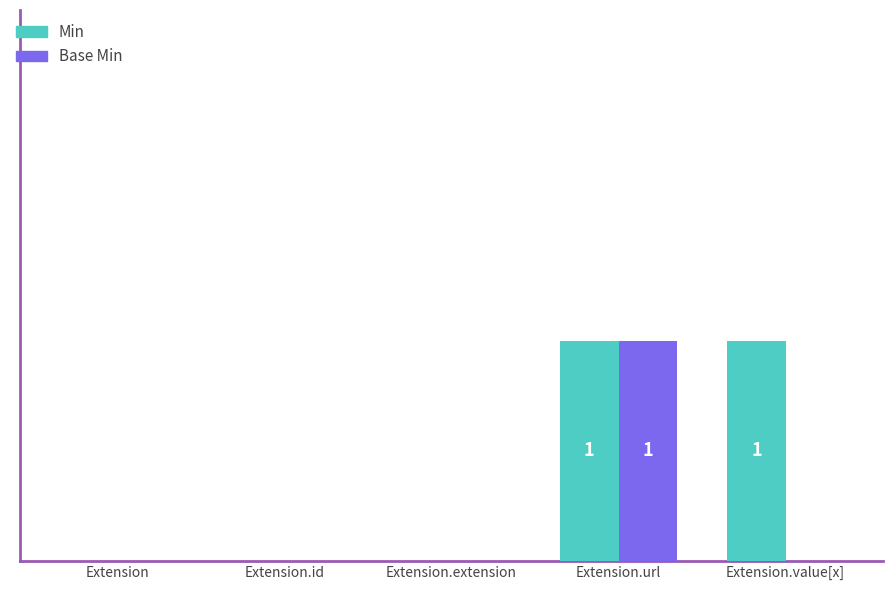

What are all the series names shown in the legend?

Min, Base Min